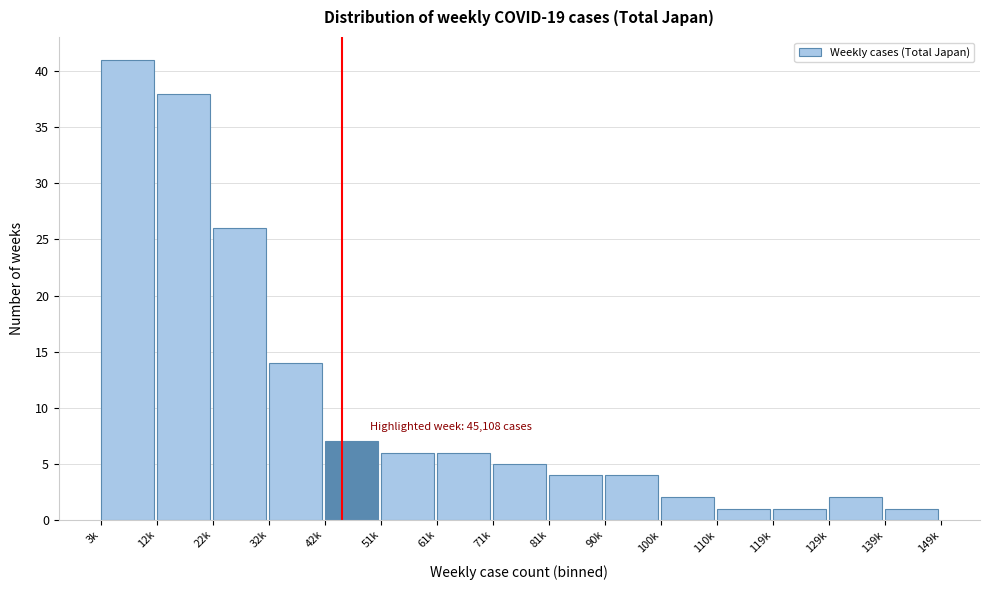

Reading left to right, what are all the values shown in this chart?

41	38	26	14	7	6	6	5	4	4	2	1	1	2	1